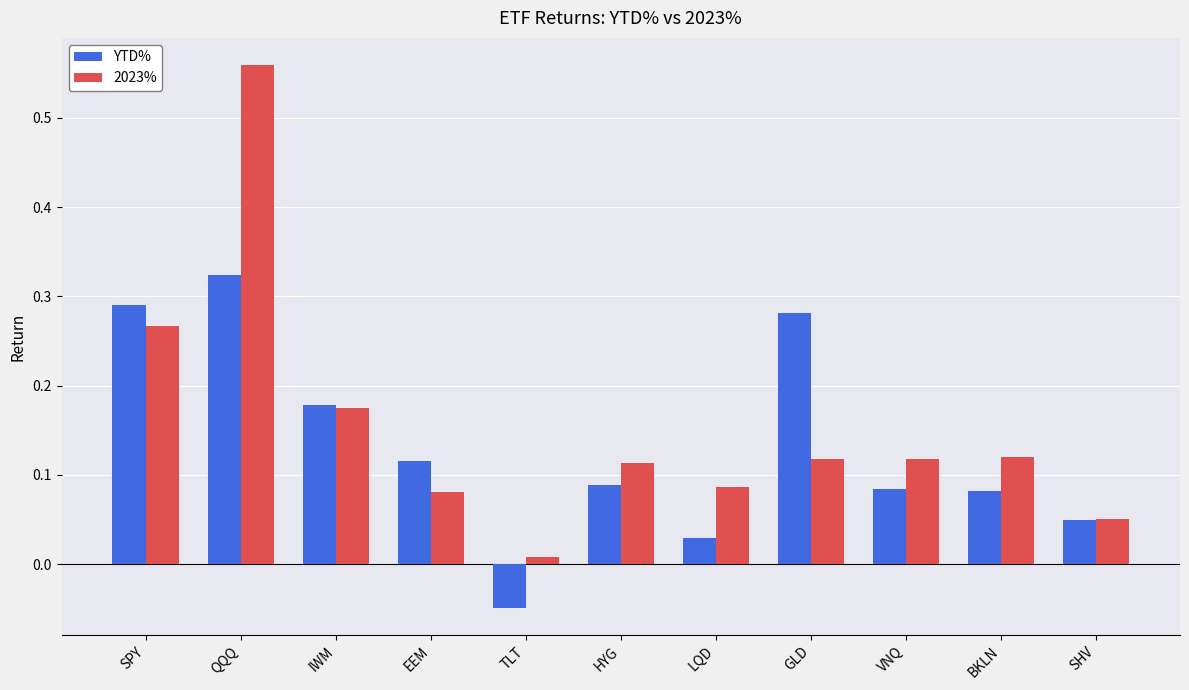

The YTD% series shows 0.0 at BKLN. True or false?

False